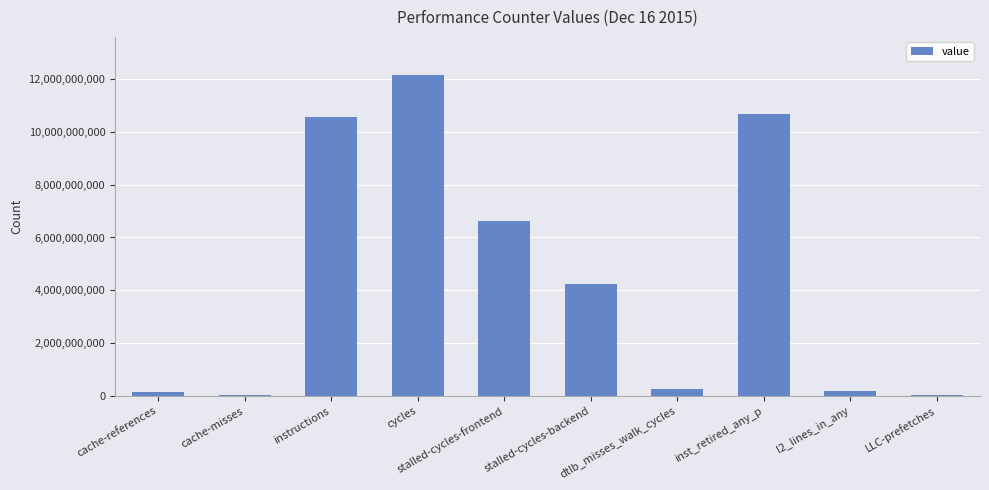

What is the greatest value displayed?

12143235738